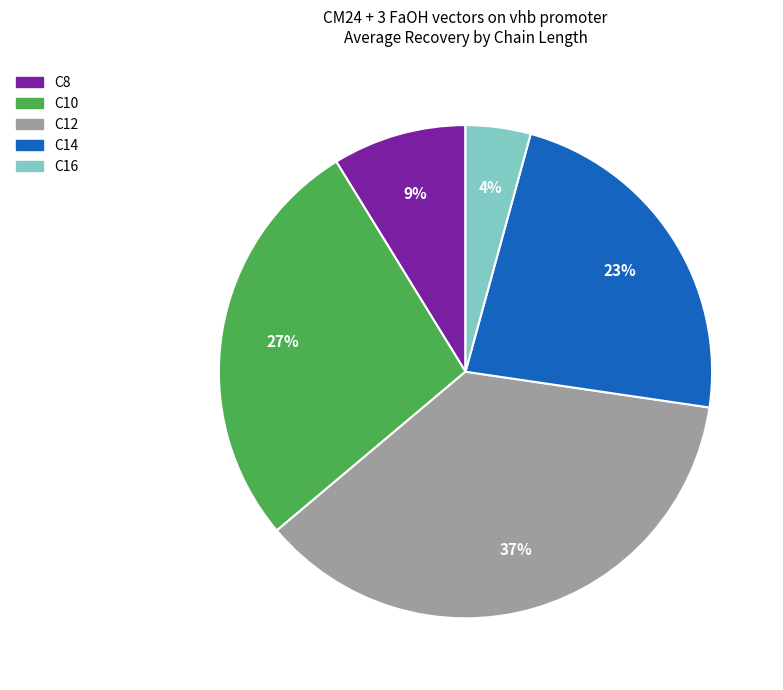

To the nearest percent, what is the average slice percentage?

20%